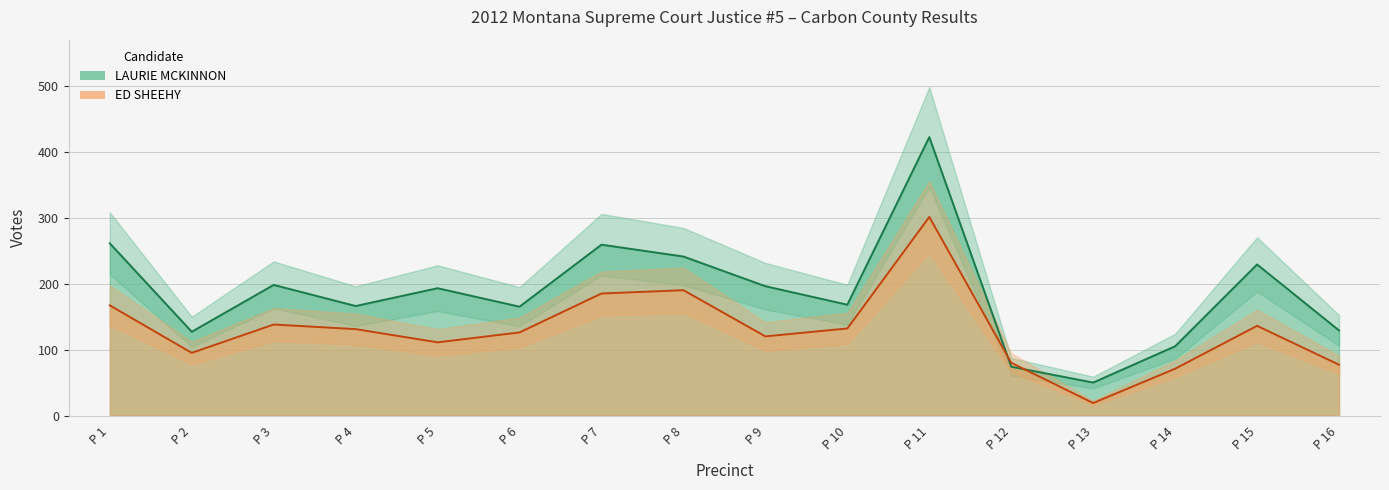

True or false: LAURIE MCKINNON and ED SHEEHY intersect in this chart.

True